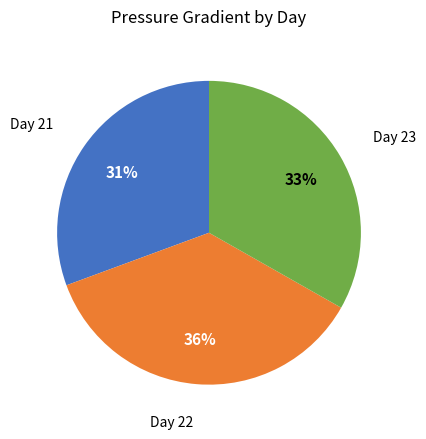

Does any single category account for the majority?

No